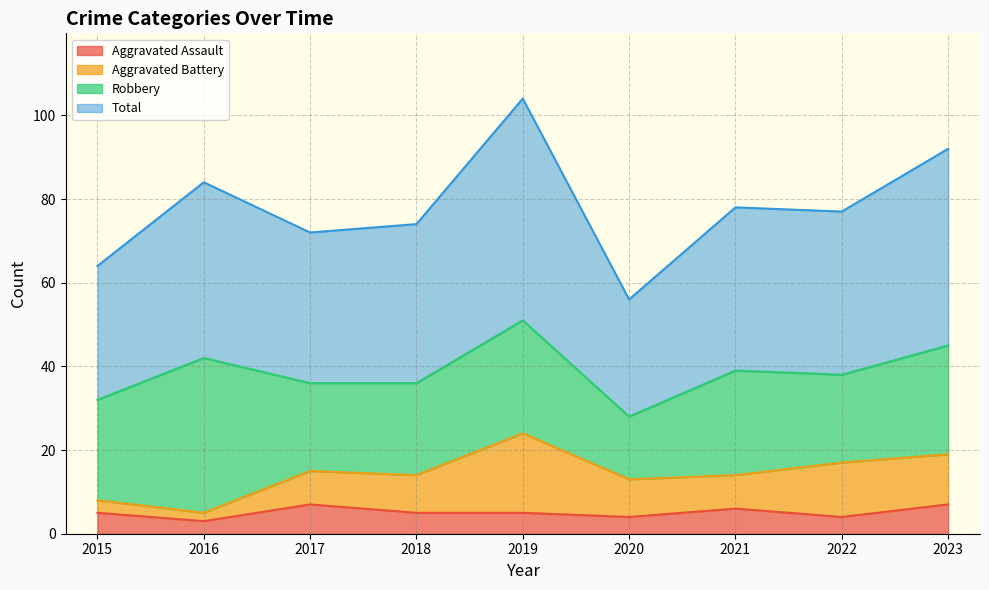

True or false: Total has more than 0 points higher than both neighbors.

True